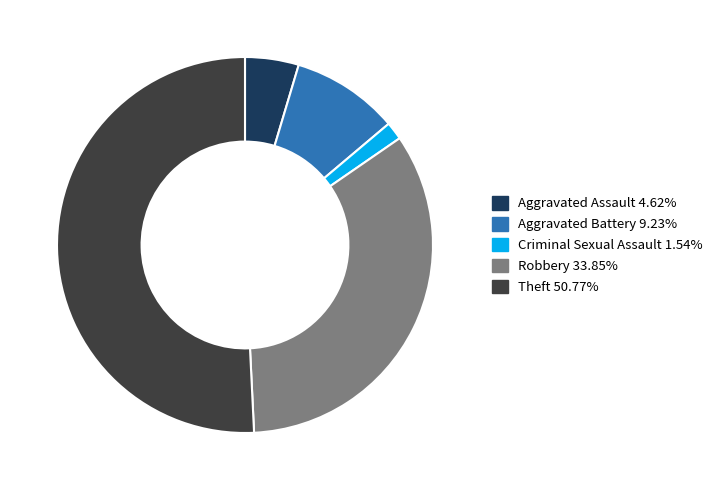

Which slice is the smallest?

Criminal Sexual Assault